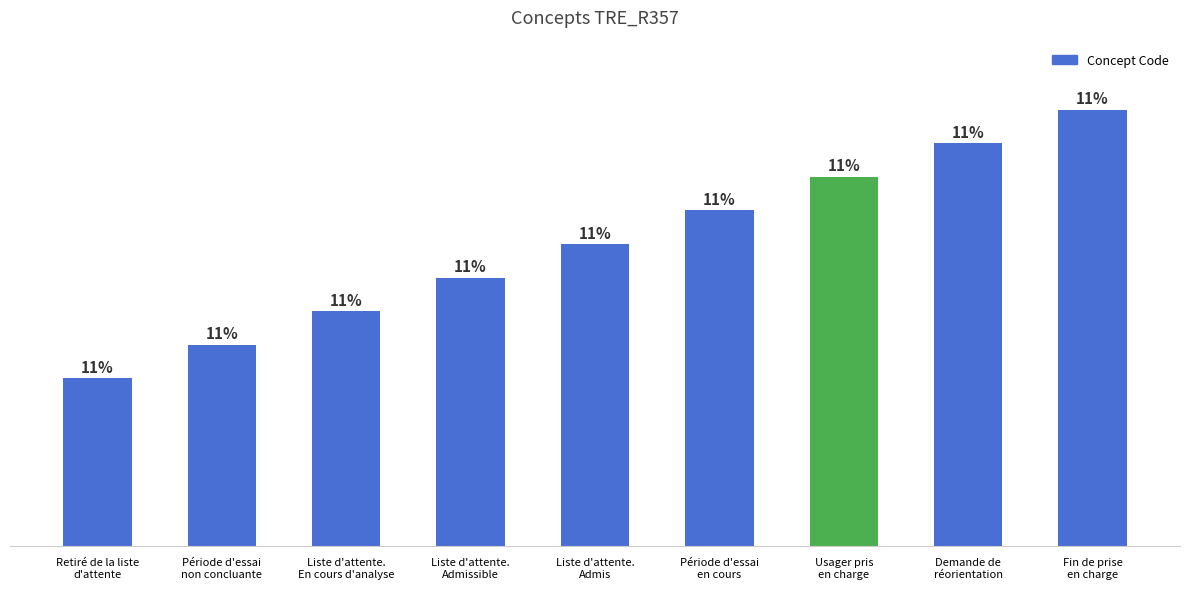

At which label is the value closest to 184?

Liste d'attente.
Admis